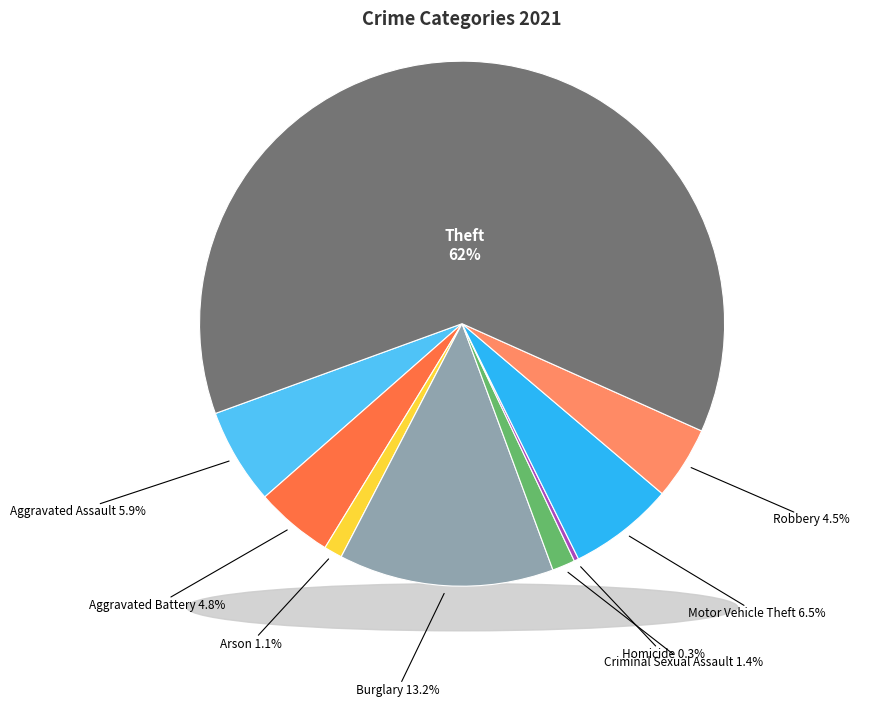

Approximately how many times larger is the value at Criminal Sexual Assault compared to Arson?

1.2